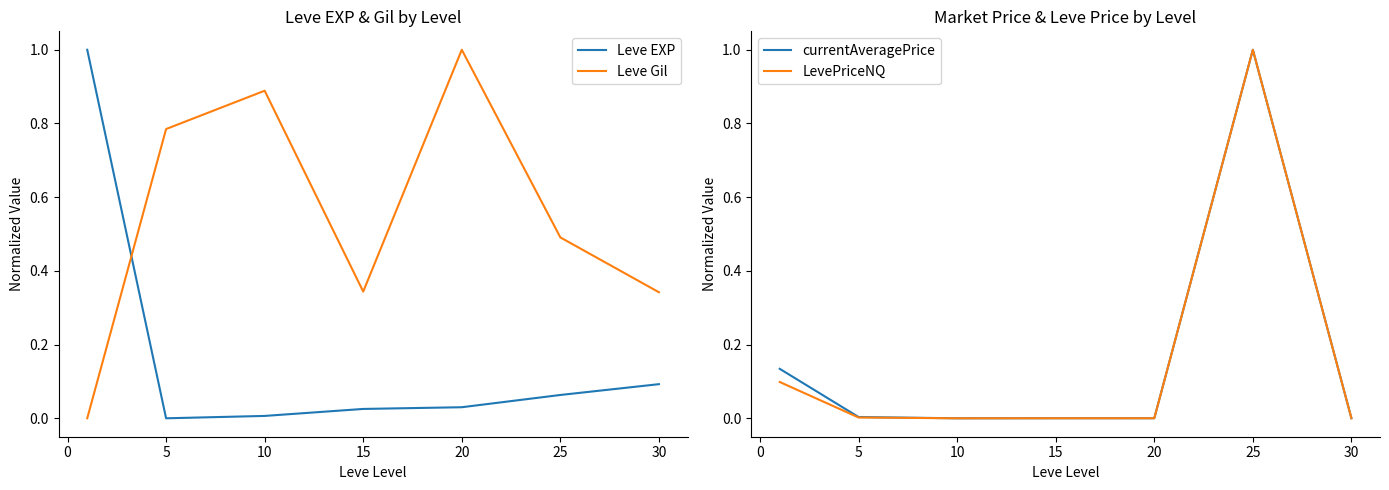

Is the value of Leve EXP at 15 greater than the value of Leve Gil at 15?

No